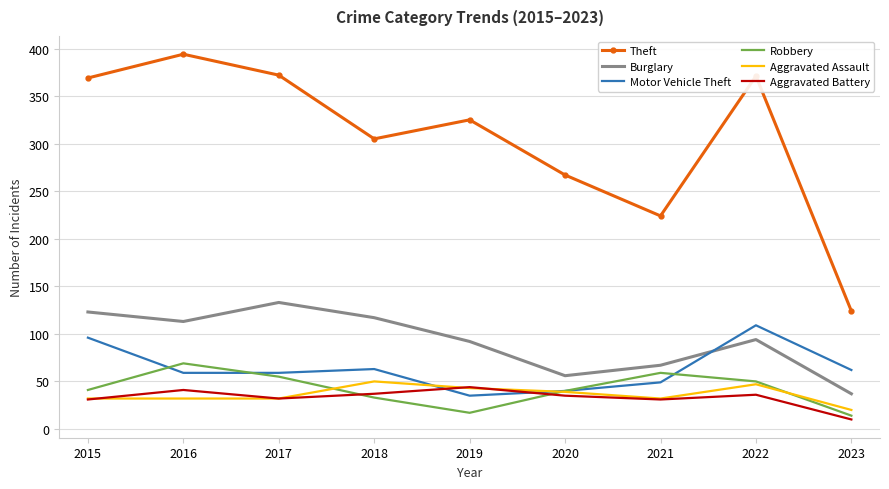

True or false: Aggravated Assault and Theft cross at least once.

False